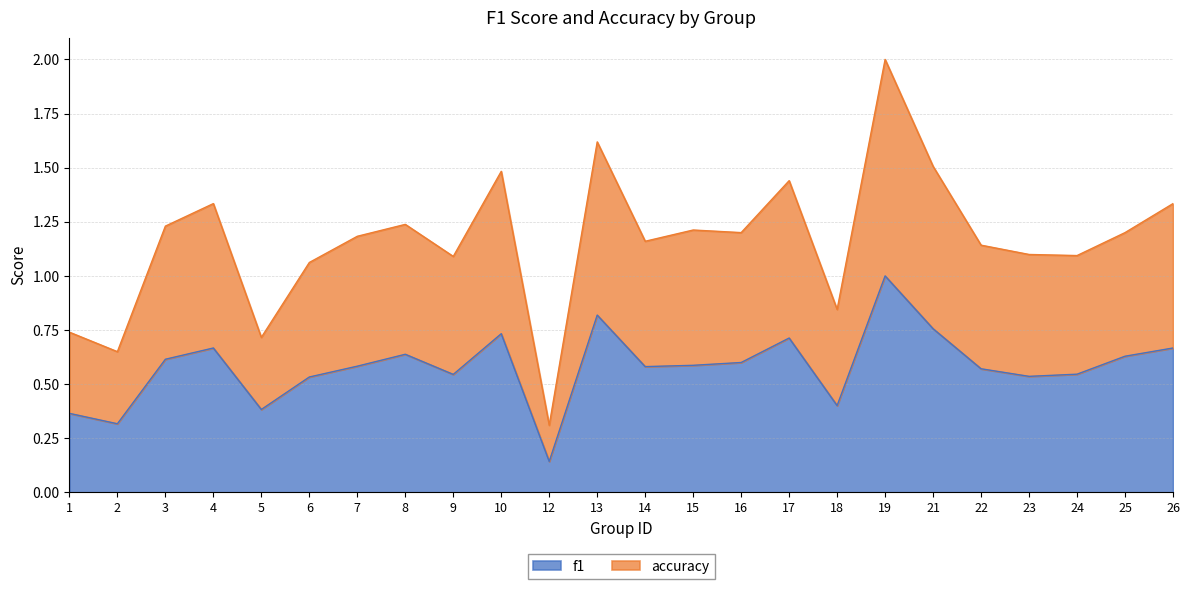

Which series has the widest spread of values?

accuracy